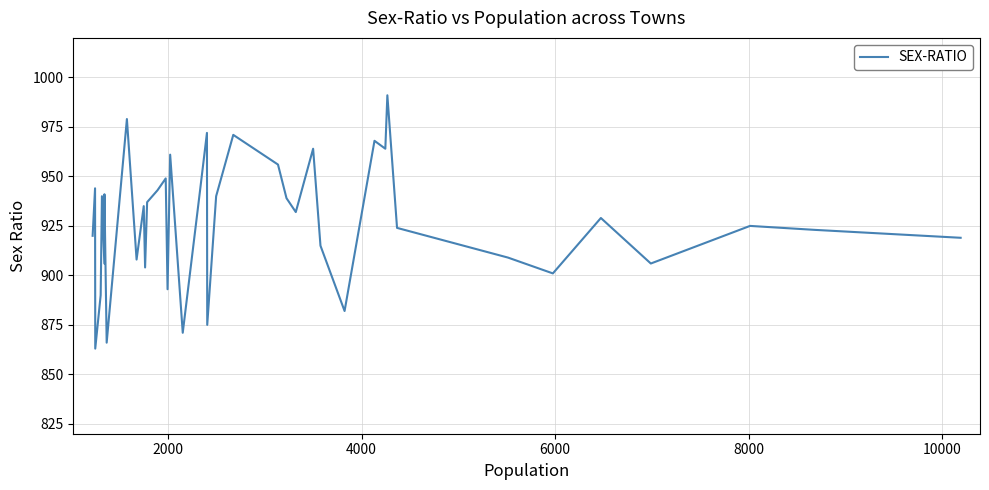

What is the difference between the maximum and second lowest values?

125